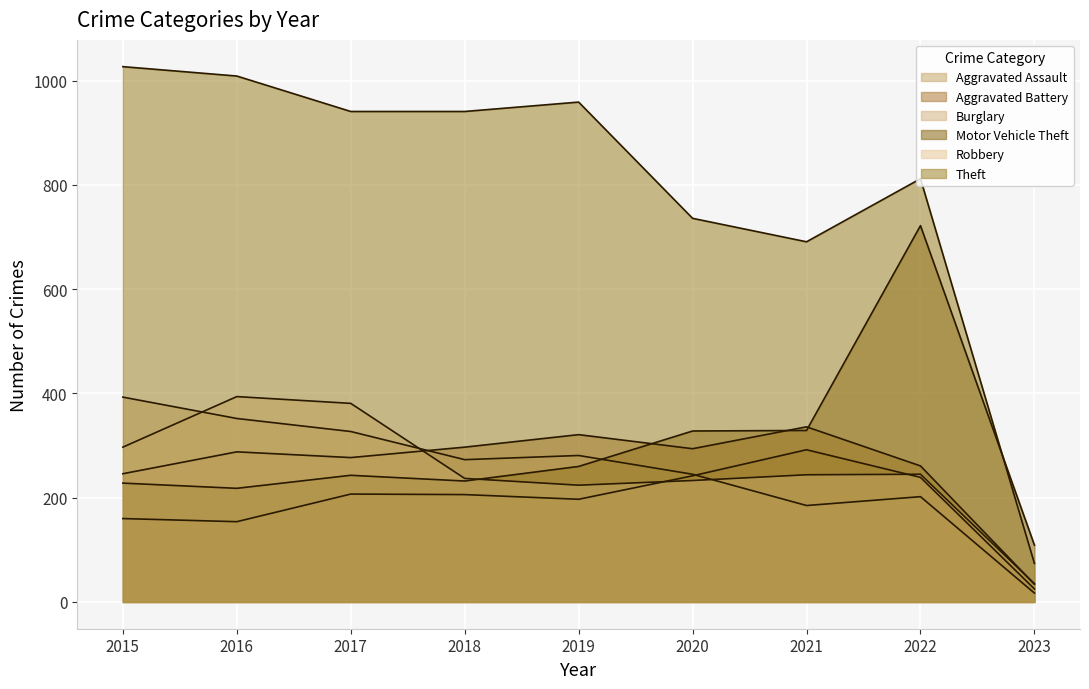

In Aggravated Assault, how many points are higher than both neighbors (excluding endpoints)?

2